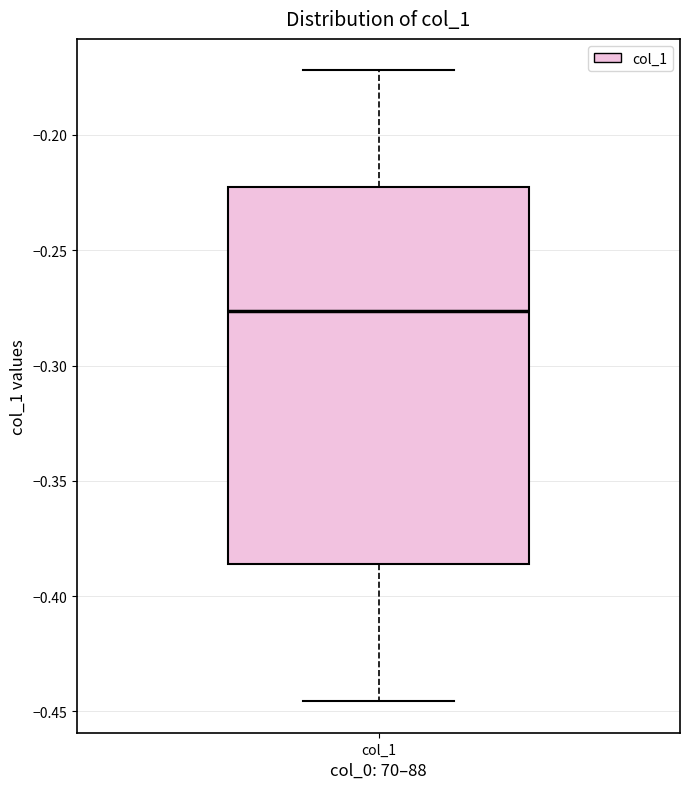

Transcribe this box plot: give where the median line is, the range the box spans, and where the two whiskers end, as read against the y-axis. The values are not printed on the chart, so give them approximately, as read against the axis.

median -0.275, box -0.385 to -0.225, whiskers -0.445 to -0.170